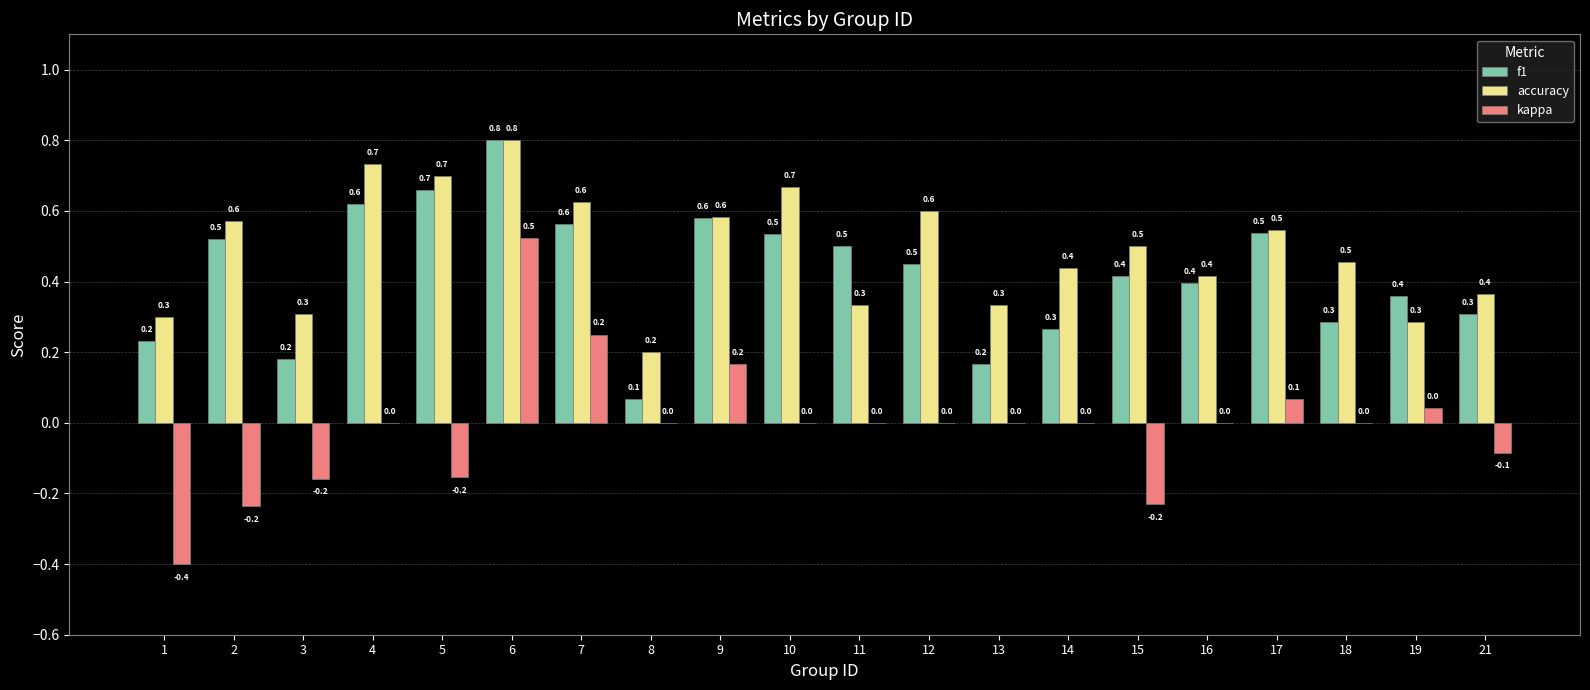

What is the sum of the accuracy values at 12 and 14?

1.0